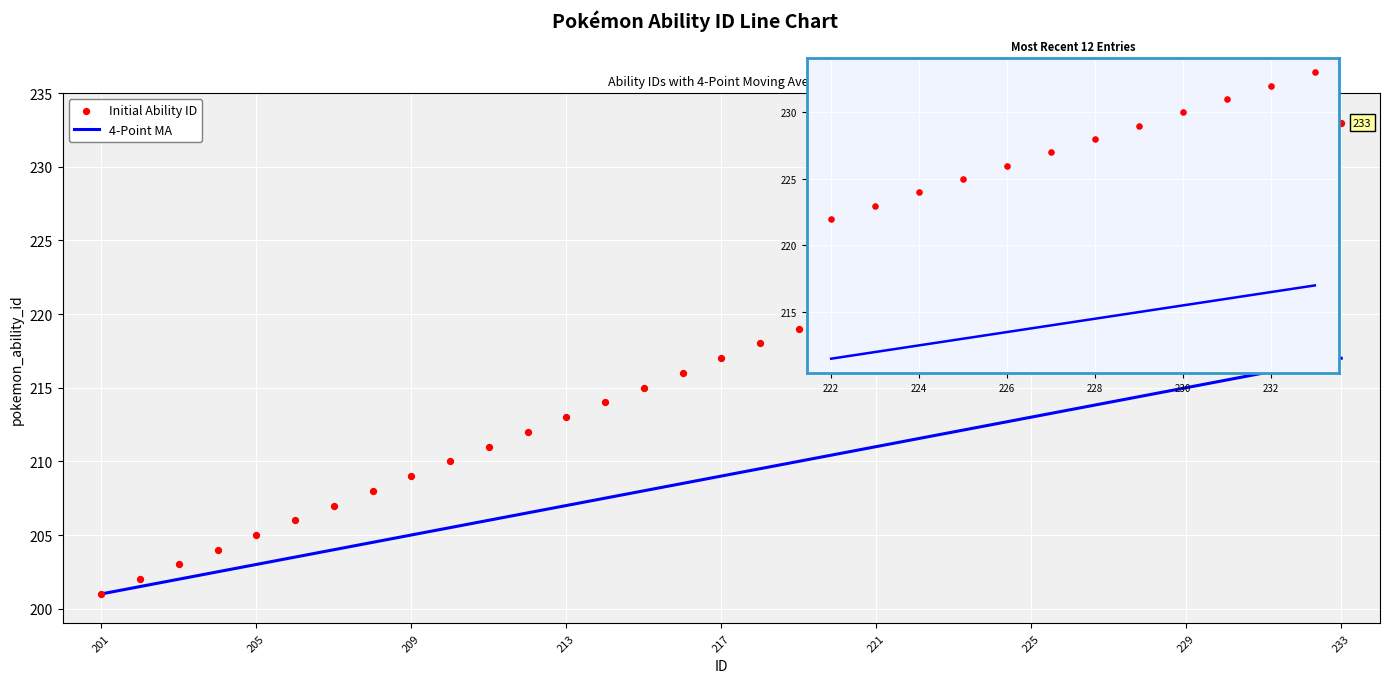

Is the value of 4-Point MA at 230 greater than the value of pokemon_ability_id at 219?

Yes